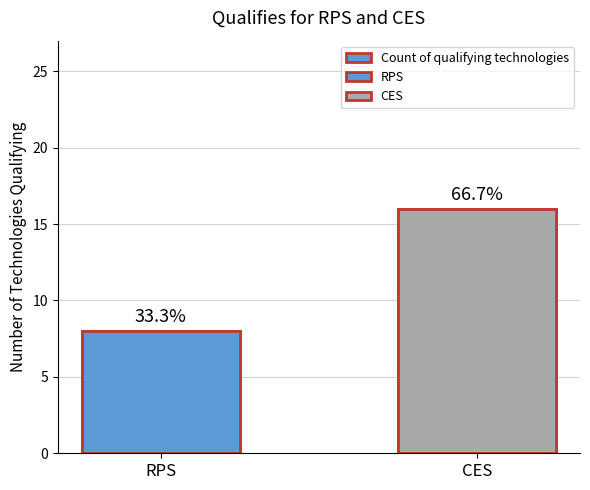

How many distinct data groups are displayed?

1